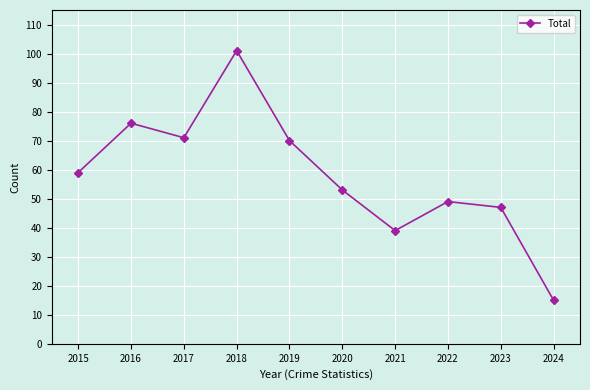

The chart shows a value of 21 at 2016. True or false?

False